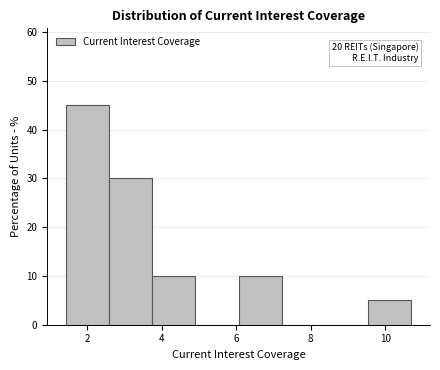

Over which range of the x-axis is the bar tallest?

1.4 to 2.6